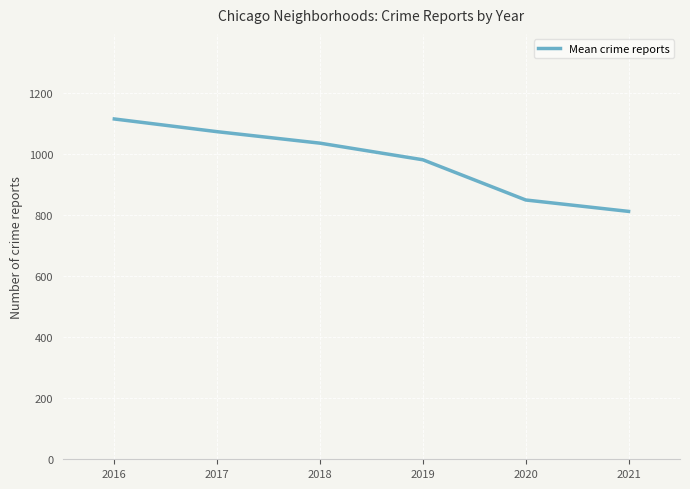

Rank the categories by value from lowest to highest.

2021, 2020, 2019, 2018, 2017, 2016